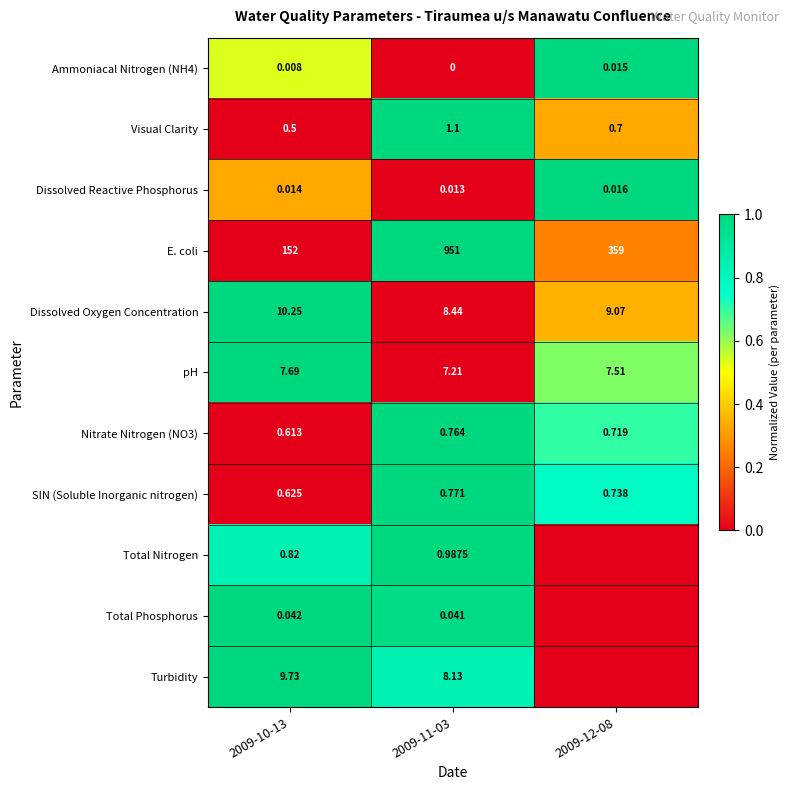

Is the value of Visual Clarity at 2009-12-08 greater than the value of Ammoniacal Nitrogen (NH4) at 2009-12-08?

Yes